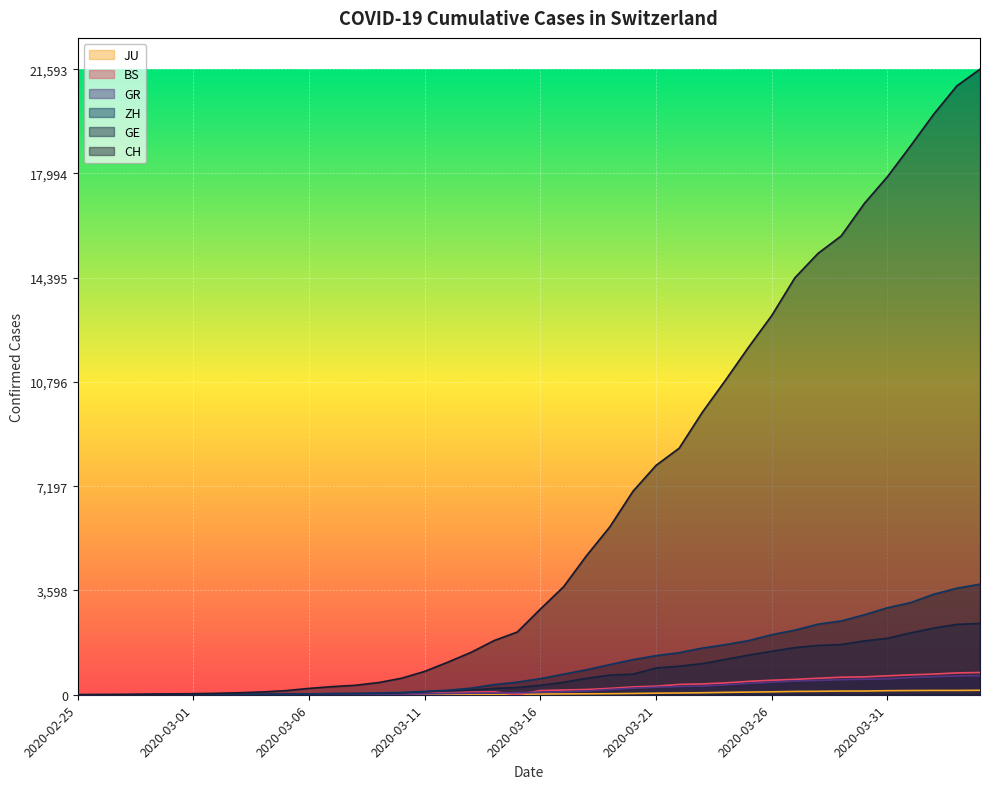

What is the label of the 37th point from the left?

2020-04-01